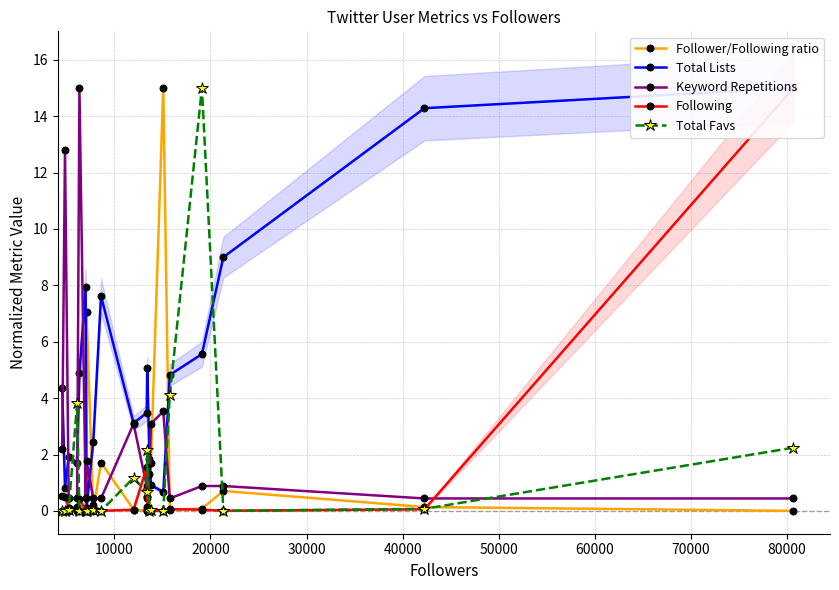

Which series ends up on top after the final intersection of Total Favs and Keyword Repetitions?

Total Favs